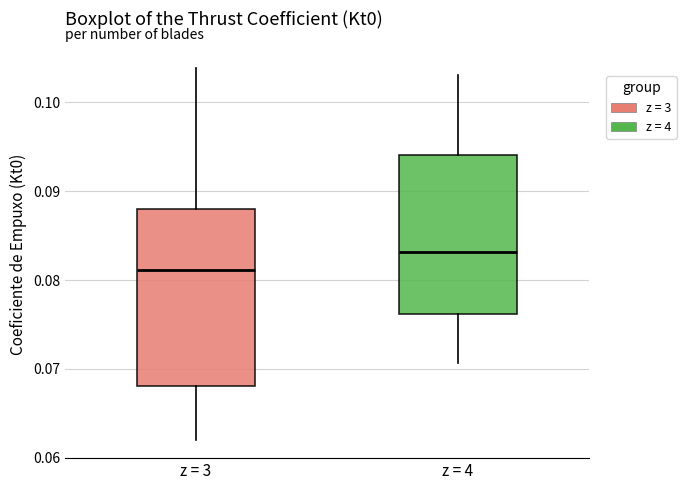

Reading left to right, read every box against the y-axis: the position of its median line, the range the box covers, and the ends of its whiskers. The values are not printed on the chart, so give them approximately, as read against the axis.

z = 3: median 0.081, box 0.068 to 0.088, whiskers 0.062 to 0.104
z = 4: median 0.083, box 0.076 to 0.094, whiskers 0.071 to 0.103